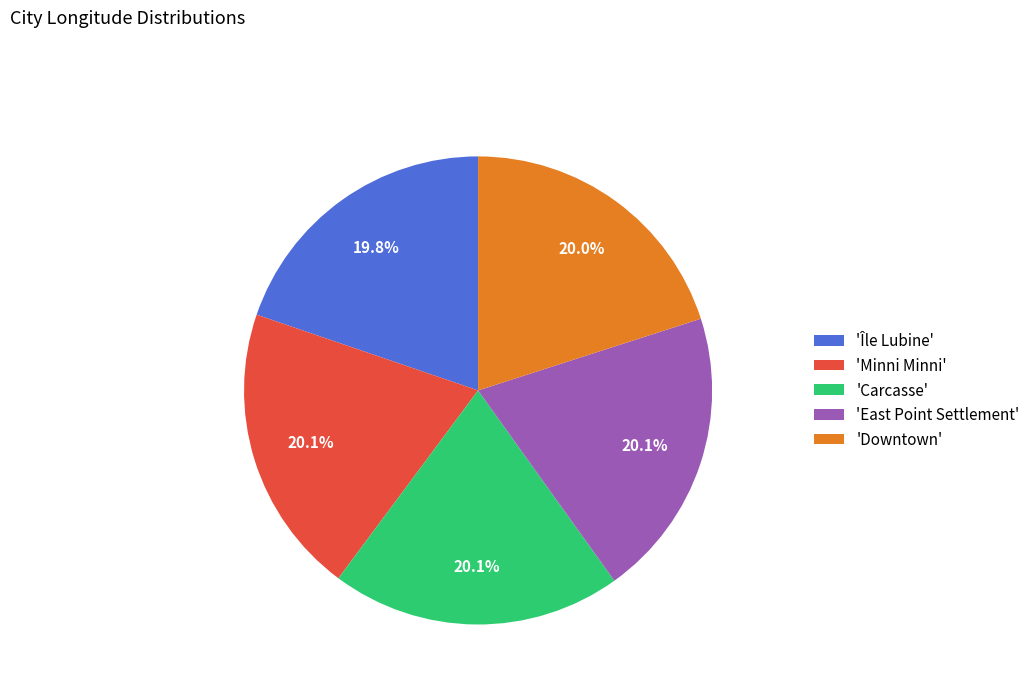

Combined, do 'Minni Minni' and 'East Point Settlement' account for over 50%?

No